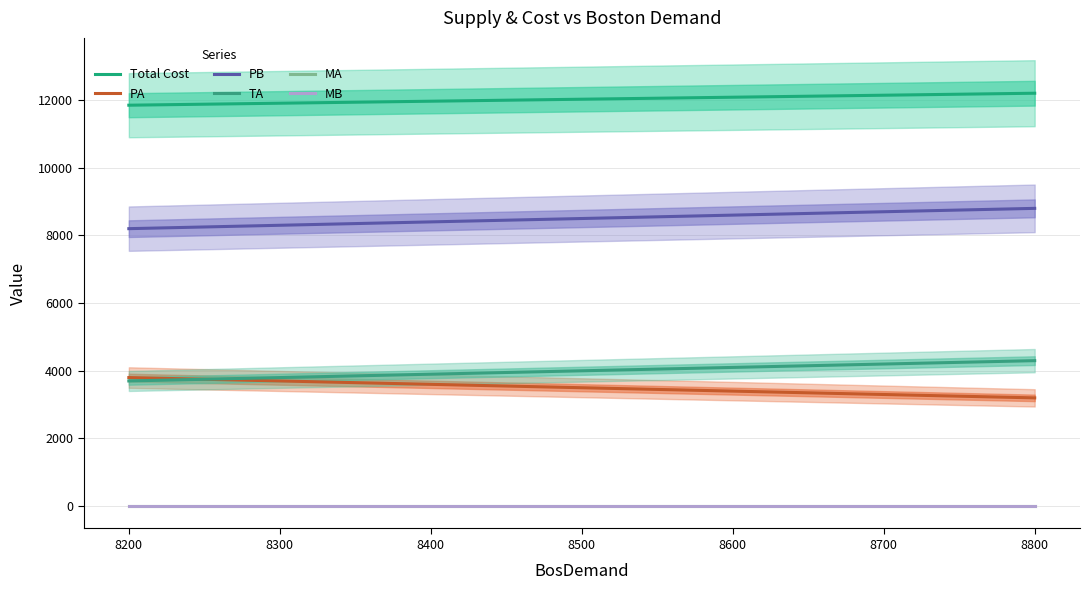

Reading right to left, extract all data points from this chart.

Total Cost: 12202	12143	12084	12025	11966	11907	11848
PA: 3200	3300	3400	3500	3600	3700	3800
PB: 8800	8700	8600	8500	8400	8300	8200
TA: 4300	4200	4100	4000	3900	3800	3700
MA: 0	0	0	0	0	0	0
MB: 0	0	0	0	0	0	0